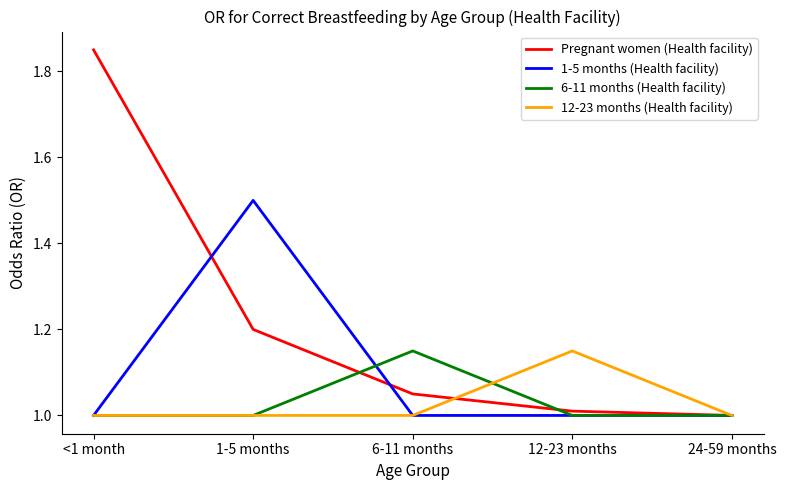

What is the sum of the 6-11 months (Health facility) values at 1-5 months and 24-59 months?

2.0